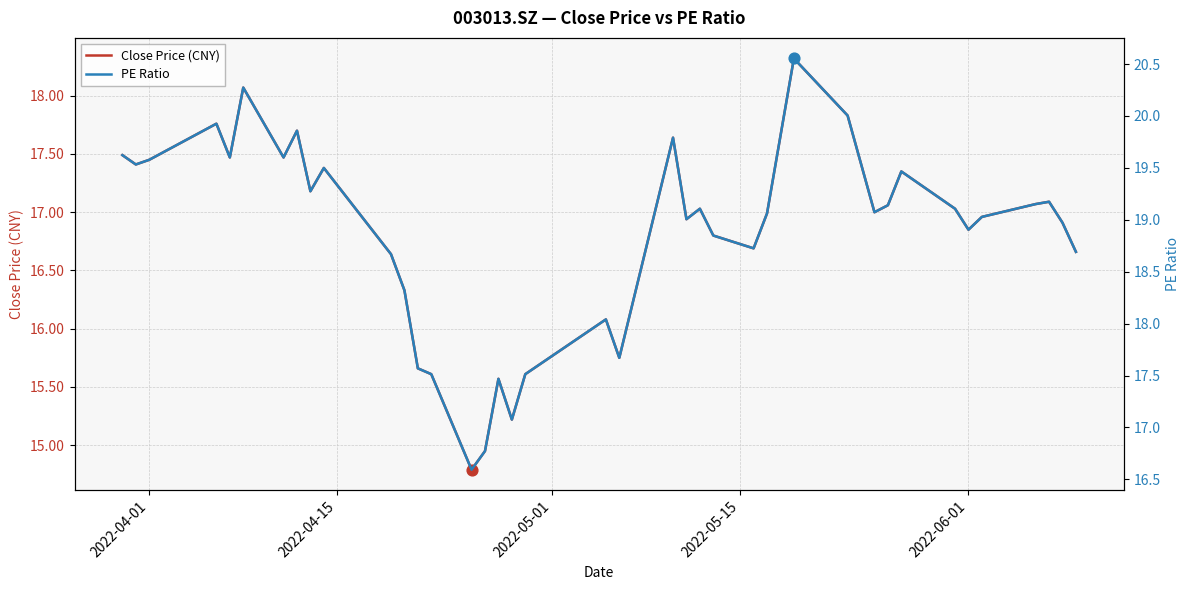

Which series reaches the maximum Y coordinate?

PE Ratio